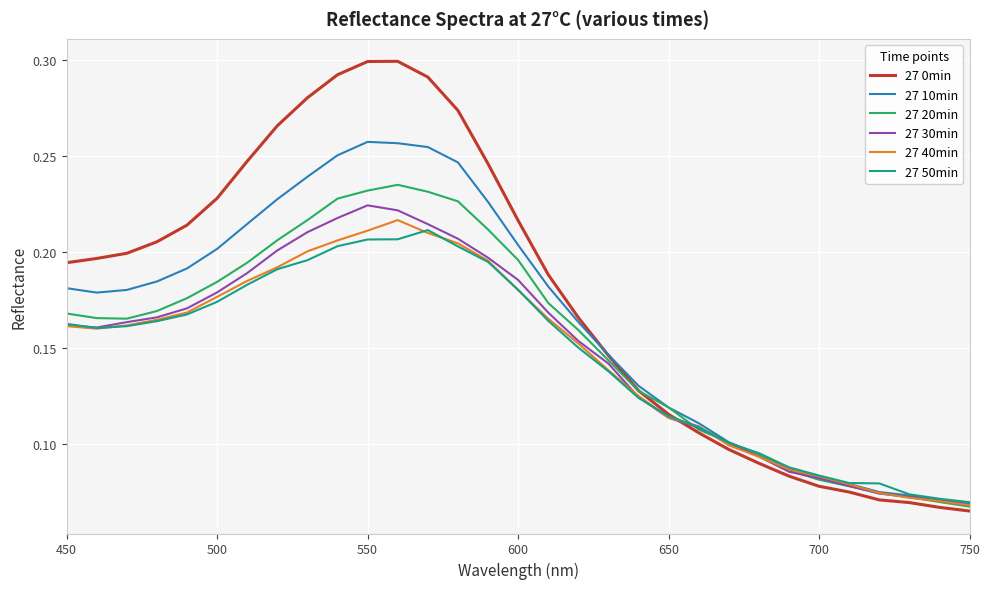

Which series has the largest total across all categories?

27 0min